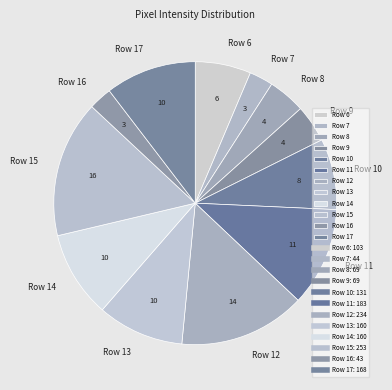

Count the number of slices in the pie.

12